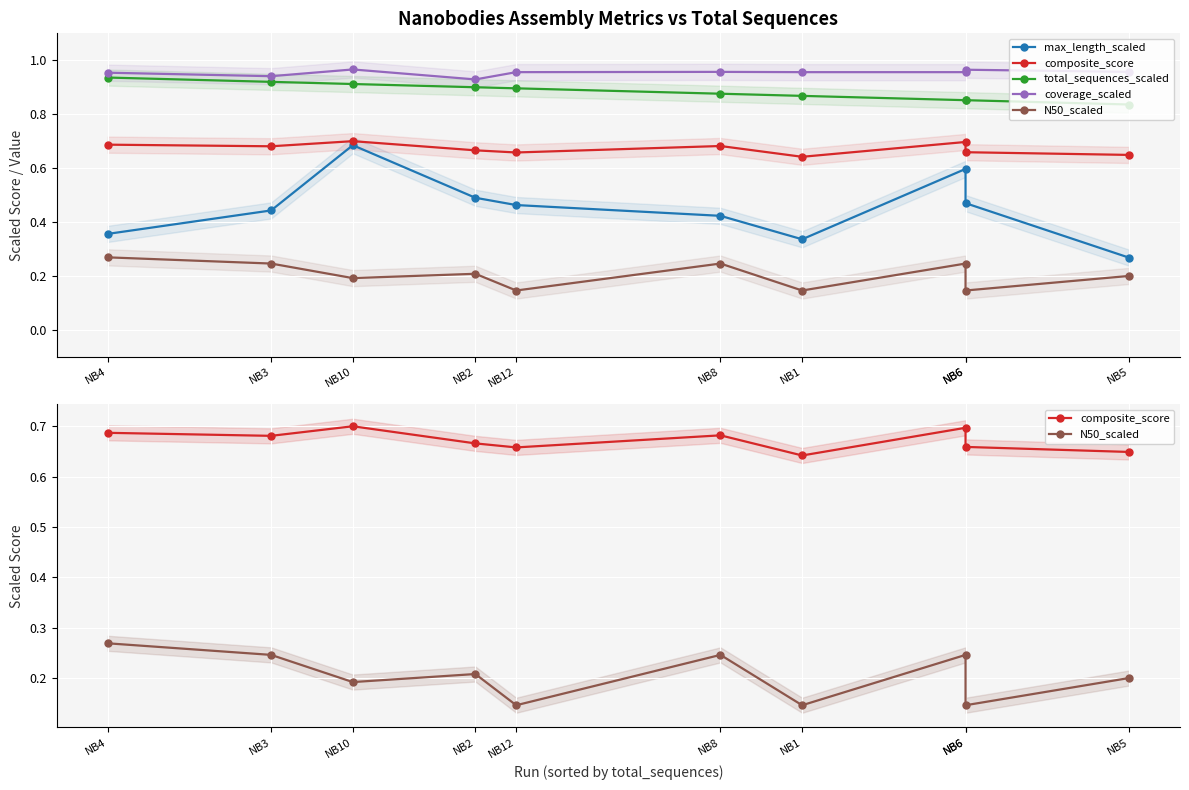

What are all the series names shown in the legend?

max_length_scaled, composite_score, total_sequences_scaled, coverage_scaled, N50_scaled